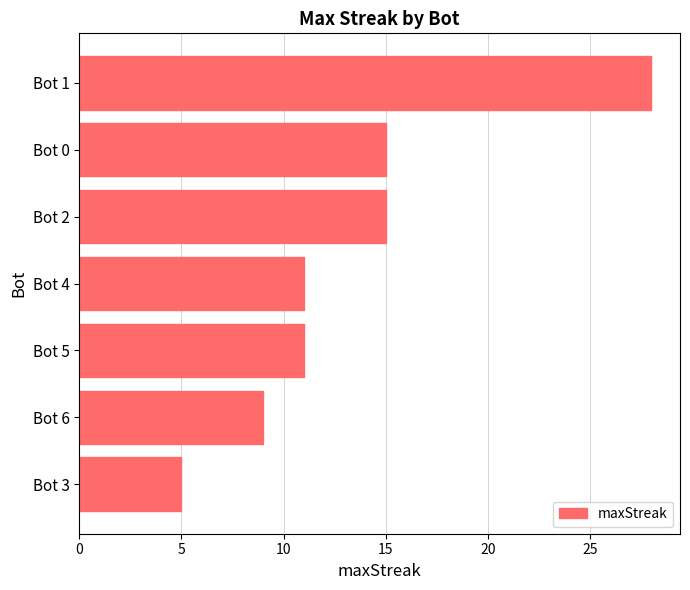

What is the average value?

13